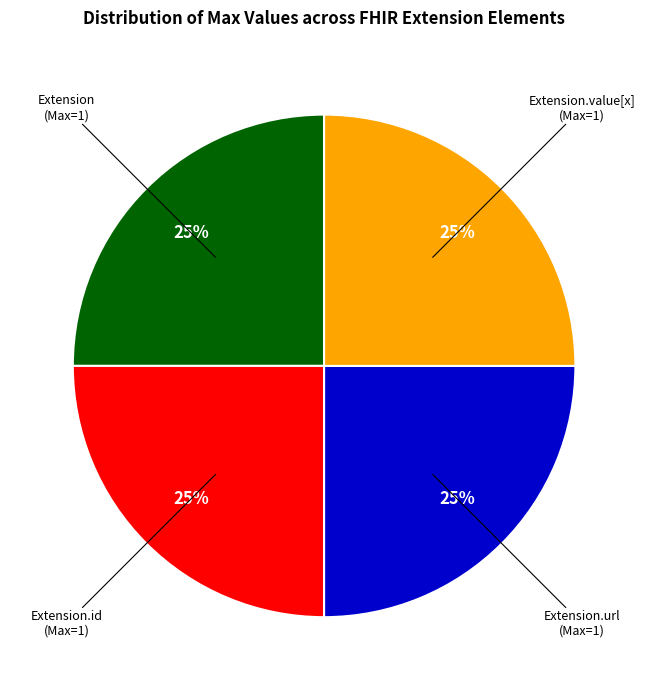

To the nearest percent, what is the average slice percentage?

25%